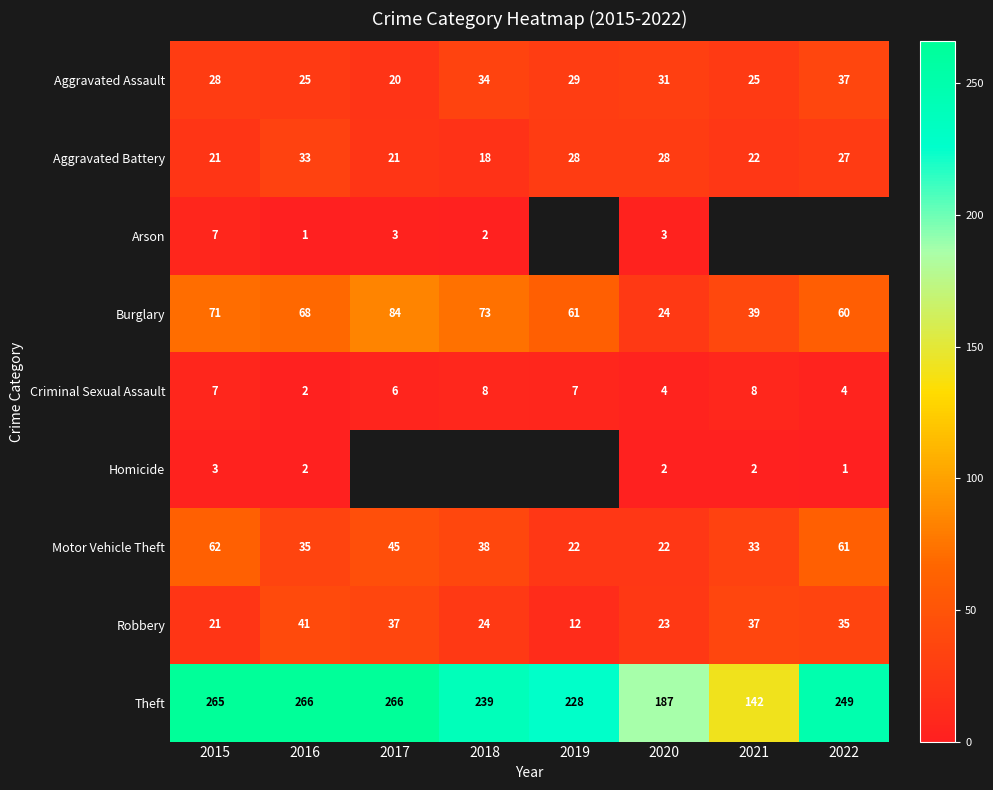

What is the greatest value displayed?

266.0